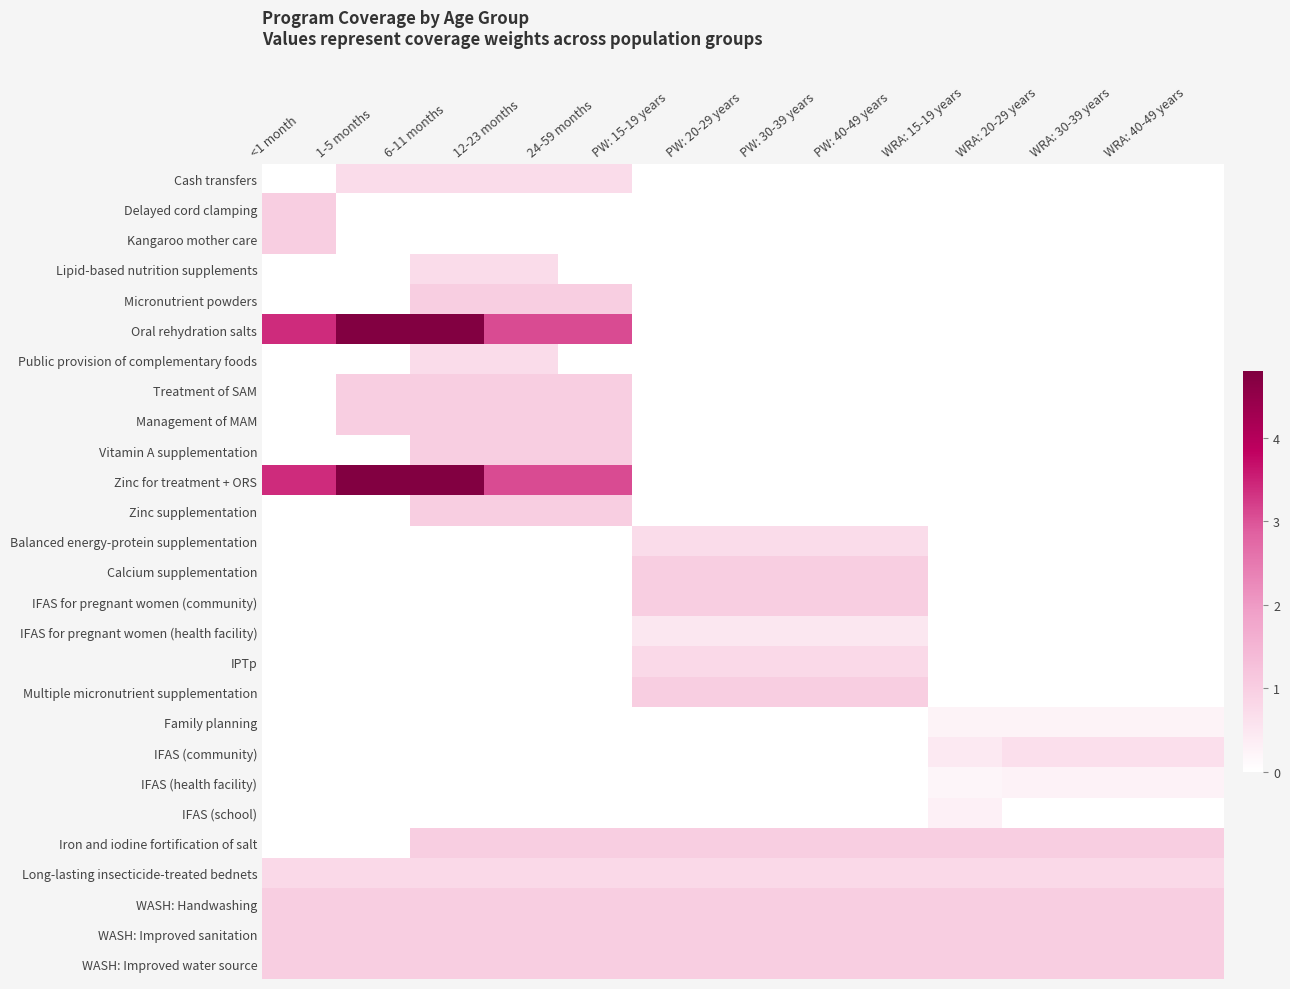

Reading left to right, transcribe all the data shown in this chart.

Cash transfers: <1 month=0.0	1-5 months=0.7	6-11 months=0.7	12-23 months=0.7	24-59 months=0.7	PW: 15-19 years=0.0	PW: 20-29 years=0.0	PW: 30-39 years=0.0	PW: 40-49 years=0.0	WRA: 15-19 years=0.0	WRA: 20-29 years=0.0	WRA: 30-39 years=0.0	WRA: 40-49 years=0.0
Delayed cord clamping: <1 month=1.0	1-5 months=0.0	6-11 months=0.0	12-23 months=0.0	24-59 months=0.0	PW: 15-19 years=0.0	PW: 20-29 years=0.0	PW: 30-39 years=0.0	PW: 40-49 years=0.0	WRA: 15-19 years=0.0	WRA: 20-29 years=0.0	WRA: 30-39 years=0.0	WRA: 40-49 years=0.0
Kangaroo mother care: <1 month=1.0	1-5 months=0.0	6-11 months=0.0	12-23 months=0.0	24-59 months=0.0	PW: 15-19 years=0.0	PW: 20-29 years=0.0	PW: 30-39 years=0.0	PW: 40-49 years=0.0	WRA: 15-19 years=0.0	WRA: 20-29 years=0.0	WRA: 30-39 years=0.0	WRA: 40-49 years=0.0
Lipid-based nutrition supplements: <1 month=0.0	1-5 months=0.0	6-11 months=0.7	12-23 months=0.7	24-59 months=0.0	PW: 15-19 years=0.0	PW: 20-29 years=0.0	PW: 30-39 years=0.0	PW: 40-49 years=0.0	WRA: 15-19 years=0.0	WRA: 20-29 years=0.0	WRA: 30-39 years=0.0	WRA: 40-49 years=0.0
Micronutrient powders: <1 month=0.0	1-5 months=0.0	6-11 months=1.0	12-23 months=1.0	24-59 months=1.0	PW: 15-19 years=0.0	PW: 20-29 years=0.0	PW: 30-39 years=0.0	PW: 40-49 years=0.0	WRA: 15-19 years=0.0	WRA: 20-29 years=0.0	WRA: 30-39 years=0.0	WRA: 40-49 years=0.0
Oral rehydration salts: <1 month=3.4	1-5 months=4.8	6-11 months=4.8	12-23 months=3.1	24-59 months=3.1	PW: 15-19 years=0.0	PW: 20-29 years=0.0	PW: 30-39 years=0.0	PW: 40-49 years=0.0	WRA: 15-19 years=0.0	WRA: 20-29 years=0.0	WRA: 30-39 years=0.0	WRA: 40-49 years=0.0
Public provision of complementary foods: <1 month=0.0	1-5 months=0.0	6-11 months=0.7	12-23 months=0.7	24-59 months=0.0	PW: 15-19 years=0.0	PW: 20-29 years=0.0	PW: 30-39 years=0.0	PW: 40-49 years=0.0	WRA: 15-19 years=0.0	WRA: 20-29 years=0.0	WRA: 30-39 years=0.0	WRA: 40-49 years=0.0
Treatment of SAM: <1 month=0.0	1-5 months=1.0	6-11 months=1.0	12-23 months=1.0	24-59 months=1.0	PW: 15-19 years=0.0	PW: 20-29 years=0.0	PW: 30-39 years=0.0	PW: 40-49 years=0.0	WRA: 15-19 years=0.0	WRA: 20-29 years=0.0	WRA: 30-39 years=0.0	WRA: 40-49 years=0.0
Management of MAM: <1 month=0.0	1-5 months=1.0	6-11 months=1.0	12-23 months=1.0	24-59 months=1.0	PW: 15-19 years=0.0	PW: 20-29 years=0.0	PW: 30-39 years=0.0	PW: 40-49 years=0.0	WRA: 15-19 years=0.0	WRA: 20-29 years=0.0	WRA: 30-39 years=0.0	WRA: 40-49 years=0.0
Vitamin A supplementation: <1 month=0.0	1-5 months=0.0	6-11 months=1.0	12-23 months=1.0	24-59 months=1.0	PW: 15-19 years=0.0	PW: 20-29 years=0.0	PW: 30-39 years=0.0	PW: 40-49 years=0.0	WRA: 15-19 years=0.0	WRA: 20-29 years=0.0	WRA: 30-39 years=0.0	WRA: 40-49 years=0.0
Zinc for treatment + ORS: <1 month=3.4	1-5 months=4.8	6-11 months=4.8	12-23 months=3.1	24-59 months=3.1	PW: 15-19 years=0.0	PW: 20-29 years=0.0	PW: 30-39 years=0.0	PW: 40-49 years=0.0	WRA: 15-19 years=0.0	WRA: 20-29 years=0.0	WRA: 30-39 years=0.0	WRA: 40-49 years=0.0
Zinc supplementation: <1 month=0.0	1-5 months=0.0	6-11 months=1.0	12-23 months=1.0	24-59 months=1.0	PW: 15-19 years=0.0	PW: 20-29 years=0.0	PW: 30-39 years=0.0	PW: 40-49 years=0.0	WRA: 15-19 years=0.0	WRA: 20-29 years=0.0	WRA: 30-39 years=0.0	WRA: 40-49 years=0.0
Balanced energy-protein supplementation: <1 month=0.0	1-5 months=0.0	6-11 months=0.0	12-23 months=0.0	24-59 months=0.0	PW: 15-19 years=0.7	PW: 20-29 years=0.7	PW: 30-39 years=0.7	PW: 40-49 years=0.7	WRA: 15-19 years=0.0	WRA: 20-29 years=0.0	WRA: 30-39 years=0.0	WRA: 40-49 years=0.0
Calcium supplementation: <1 month=0.0	1-5 months=0.0	6-11 months=0.0	12-23 months=0.0	24-59 months=0.0	PW: 15-19 years=1.0	PW: 20-29 years=1.0	PW: 30-39 years=1.0	PW: 40-49 years=1.0	WRA: 15-19 years=0.0	WRA: 20-29 years=0.0	WRA: 30-39 years=0.0	WRA: 40-49 years=0.0
IFAS for pregnant women (community): <1 month=0.0	1-5 months=0.0	6-11 months=0.0	12-23 months=0.0	24-59 months=0.0	PW: 15-19 years=1.0	PW: 20-29 years=1.0	PW: 30-39 years=1.0	PW: 40-49 years=1.0	WRA: 15-19 years=0.0	WRA: 20-29 years=0.0	WRA: 30-39 years=0.0	WRA: 40-49 years=0.0
IFAS for pregnant women (health facility): <1 month=0.0	1-5 months=0.0	6-11 months=0.0	12-23 months=0.0	24-59 months=0.0	PW: 15-19 years=0.5	PW: 20-29 years=0.5	PW: 30-39 years=0.5	PW: 40-49 years=0.5	WRA: 15-19 years=0.0	WRA: 20-29 years=0.0	WRA: 30-39 years=0.0	WRA: 40-49 years=0.0
IPTp: <1 month=0.0	1-5 months=0.0	6-11 months=0.0	12-23 months=0.0	24-59 months=0.0	PW: 15-19 years=0.8	PW: 20-29 years=0.8	PW: 30-39 years=0.8	PW: 40-49 years=0.8	WRA: 15-19 years=0.0	WRA: 20-29 years=0.0	WRA: 30-39 years=0.0	WRA: 40-49 years=0.0
Multiple micronutrient supplementation: <1 month=0.0	1-5 months=0.0	6-11 months=0.0	12-23 months=0.0	24-59 months=0.0	PW: 15-19 years=1.0	PW: 20-29 years=1.0	PW: 30-39 years=1.0	PW: 40-49 years=1.0	WRA: 15-19 years=0.0	WRA: 20-29 years=0.0	WRA: 30-39 years=0.0	WRA: 40-49 years=0.0
Family planning: <1 month=0.0	1-5 months=0.0	6-11 months=0.0	12-23 months=0.0	24-59 months=0.0	PW: 15-19 years=0.0	PW: 20-29 years=0.0	PW: 30-39 years=0.0	PW: 40-49 years=0.0	WRA: 15-19 years=0.3	WRA: 20-29 years=0.3	WRA: 30-39 years=0.3	WRA: 40-49 years=0.3
IFAS (community): <1 month=0.0	1-5 months=0.0	6-11 months=0.0	12-23 months=0.0	24-59 months=0.0	PW: 15-19 years=0.0	PW: 20-29 years=0.0	PW: 30-39 years=0.0	PW: 40-49 years=0.0	WRA: 15-19 years=0.4	WRA: 20-29 years=0.6	WRA: 30-39 years=0.6	WRA: 40-49 years=0.6
IFAS (health facility): <1 month=0.0	1-5 months=0.0	6-11 months=0.0	12-23 months=0.0	24-59 months=0.0	PW: 15-19 years=0.0	PW: 20-29 years=0.0	PW: 30-39 years=0.0	PW: 40-49 years=0.0	WRA: 15-19 years=0.2	WRA: 20-29 years=0.3	WRA: 30-39 years=0.3	WRA: 40-49 years=0.3
IFAS (school): <1 month=0.0	1-5 months=0.0	6-11 months=0.0	12-23 months=0.0	24-59 months=0.0	PW: 15-19 years=0.0	PW: 20-29 years=0.0	PW: 30-39 years=0.0	PW: 40-49 years=0.0	WRA: 15-19 years=0.3	WRA: 20-29 years=0.0	WRA: 30-39 years=0.0	WRA: 40-49 years=0.0
Iron and iodine fortification of salt: <1 month=0.0	1-5 months=0.0	6-11 months=1.0	12-23 months=1.0	24-59 months=1.0	PW: 15-19 years=1.0	PW: 20-29 years=1.0	PW: 30-39 years=1.0	PW: 40-49 years=1.0	WRA: 15-19 years=1.0	WRA: 20-29 years=1.0	WRA: 30-39 years=1.0	WRA: 40-49 years=1.0
Long-lasting insecticide-treated bednets: <1 month=0.8	1-5 months=0.8	6-11 months=0.8	12-23 months=0.8	24-59 months=0.8	PW: 15-19 years=0.8	PW: 20-29 years=0.8	PW: 30-39 years=0.8	PW: 40-49 years=0.8	WRA: 15-19 years=0.8	WRA: 20-29 years=0.8	WRA: 30-39 years=0.8	WRA: 40-49 years=0.8
WASH: Handwashing: <1 month=1.0	1-5 months=1.0	6-11 months=1.0	12-23 months=1.0	24-59 months=1.0	PW: 15-19 years=1.0	PW: 20-29 years=1.0	PW: 30-39 years=1.0	PW: 40-49 years=1.0	WRA: 15-19 years=1.0	WRA: 20-29 years=1.0	WRA: 30-39 years=1.0	WRA: 40-49 years=1.0
WASH: Improved sanitation: <1 month=1.0	1-5 months=1.0	6-11 months=1.0	12-23 months=1.0	24-59 months=1.0	PW: 15-19 years=1.0	PW: 20-29 years=1.0	PW: 30-39 years=1.0	PW: 40-49 years=1.0	WRA: 15-19 years=1.0	WRA: 20-29 years=1.0	WRA: 30-39 years=1.0	WRA: 40-49 years=1.0
WASH: Improved water source: <1 month=1.0	1-5 months=1.0	6-11 months=1.0	12-23 months=1.0	24-59 months=1.0	PW: 15-19 years=1.0	PW: 20-29 years=1.0	PW: 30-39 years=1.0	PW: 40-49 years=1.0	WRA: 15-19 years=1.0	WRA: 20-29 years=1.0	WRA: 30-39 years=1.0	WRA: 40-49 years=1.0